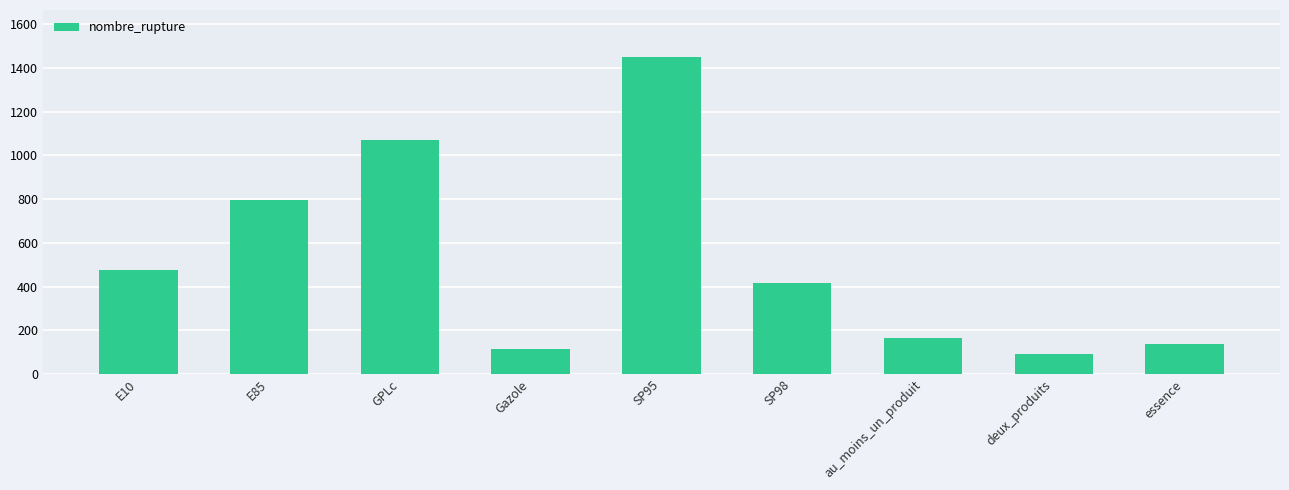

Reading left to right, transcribe all the data shown in this chart.

E10=477	E85=798	GPLc=1072	Gazole=116	SP95=1449	SP98=415	au_moins_un_produit=164	deux_produits=89	essence=137